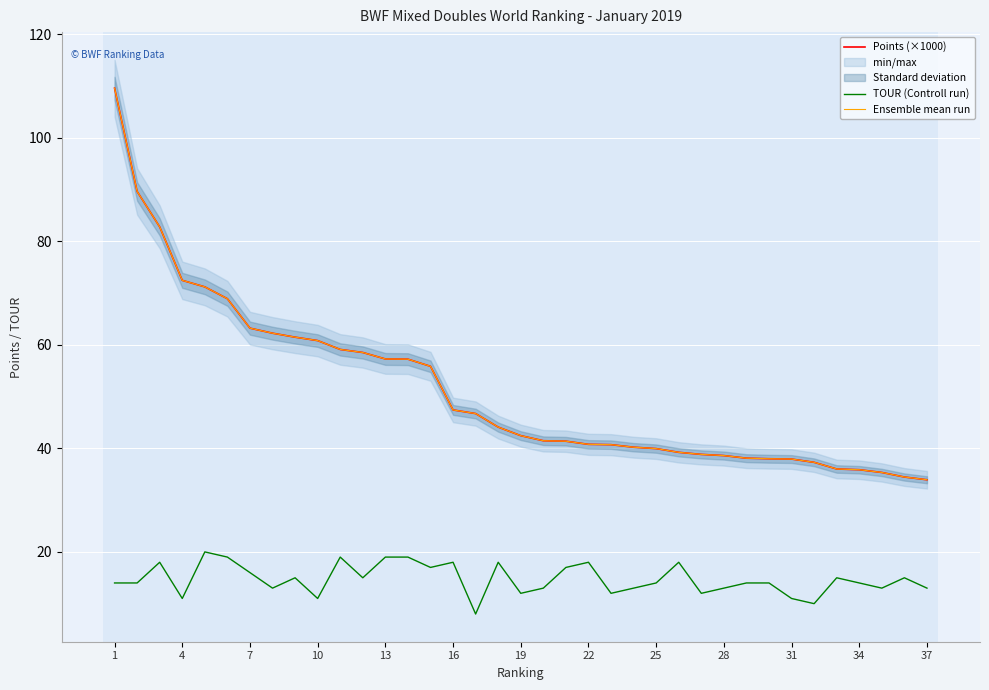

What is the sum of all Ensemble mean run values?

1899.5